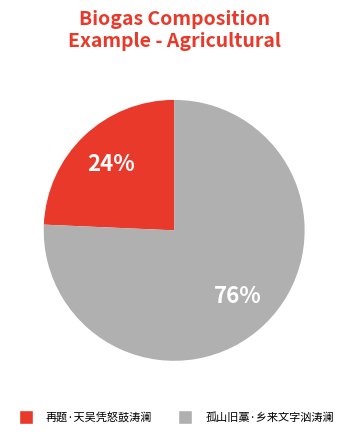

To the nearest percent, what portion does 再题·天吴凭怒鼓涛澜 represent?

24%